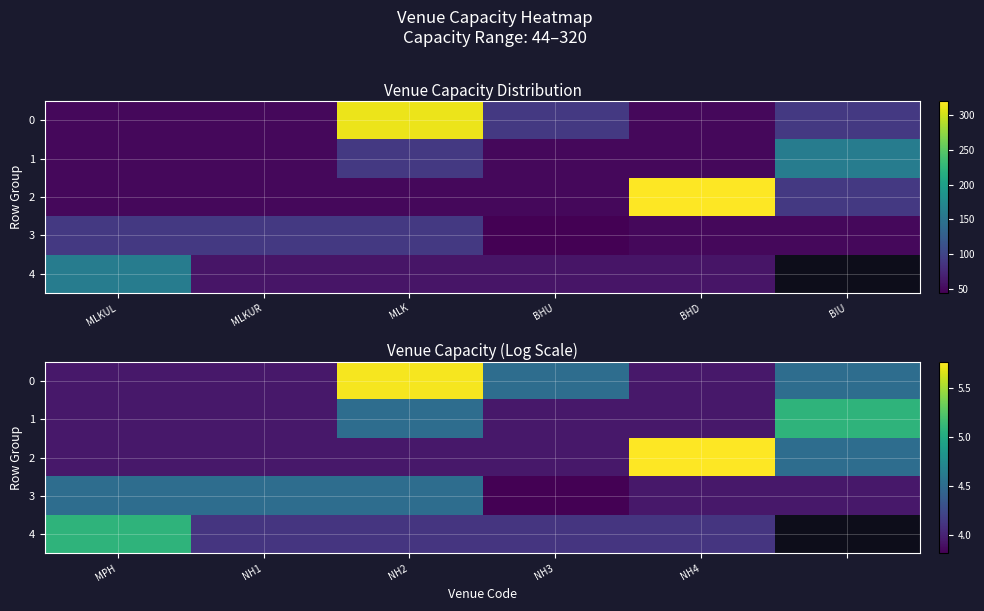

Which category has the highest value in the 0 series?

NH2